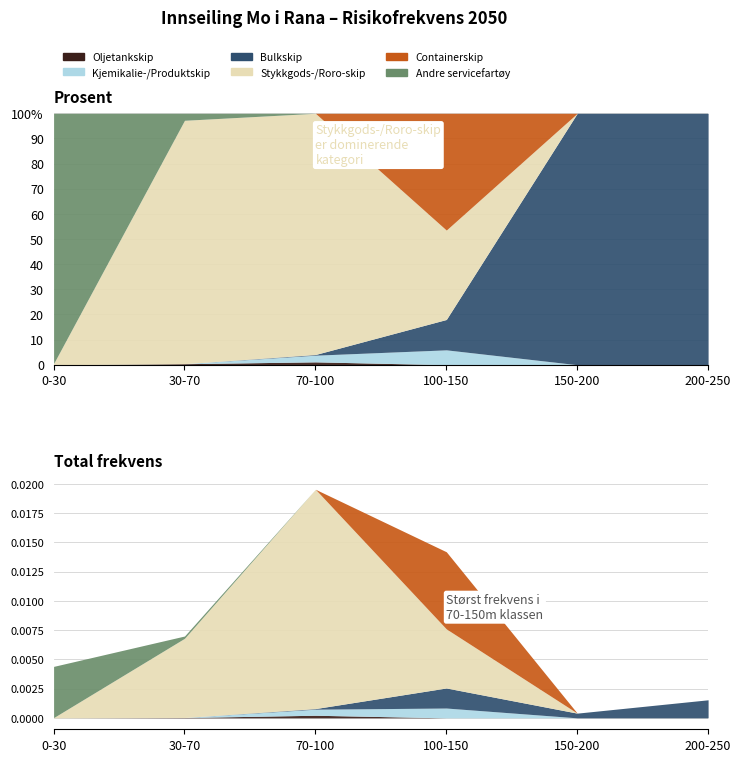

Count the number of data series in this chart.

6